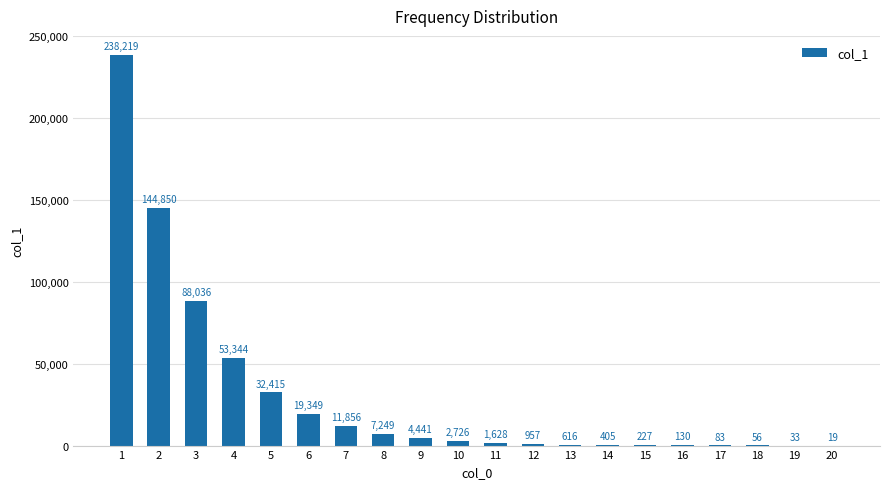

What value does the data have at 6?

19349